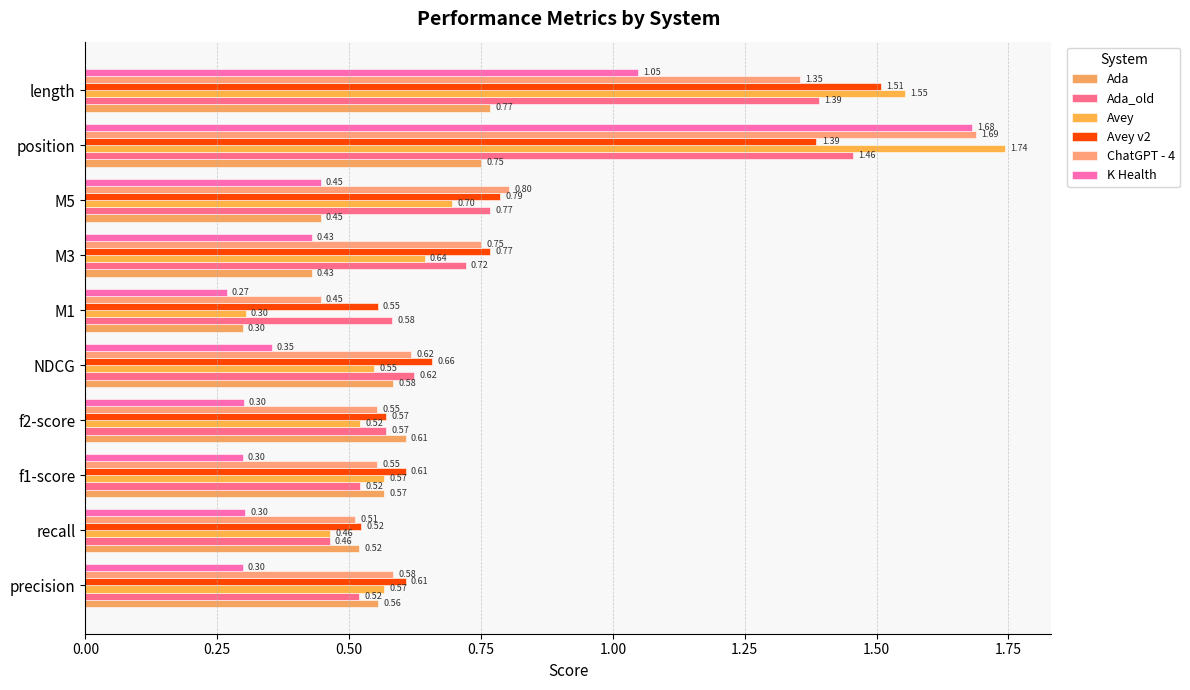

Count the number of categories in the chart.

10